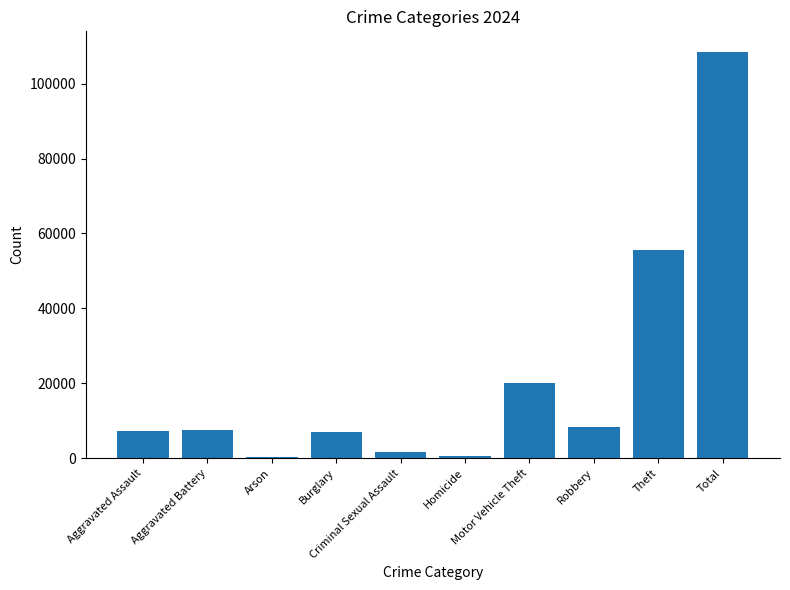

What position from the left is Homicide?

6